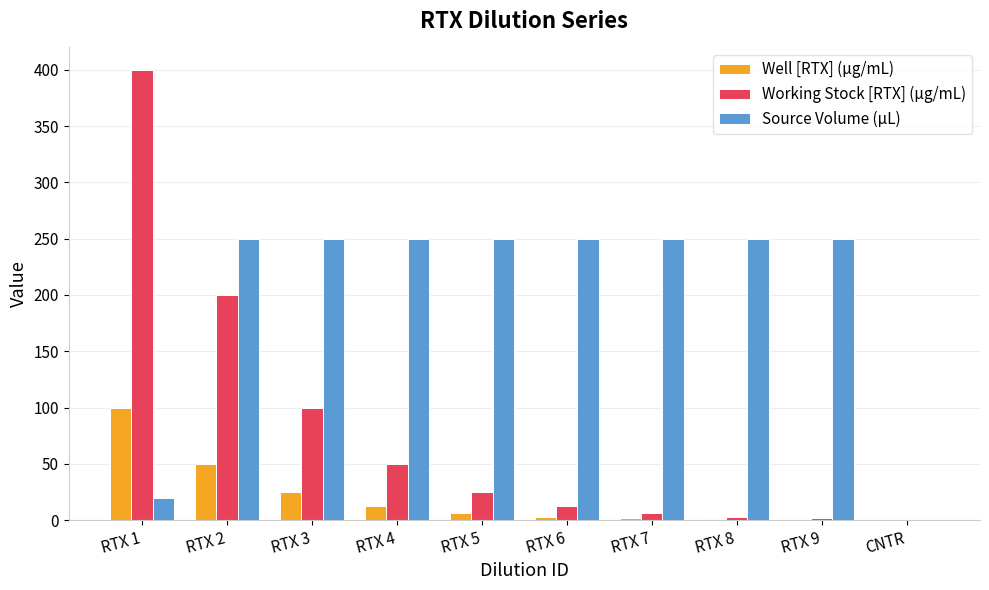

True or false: Well [RTX] (µg/mL) has a value of 0.4 at RTX 9.

True